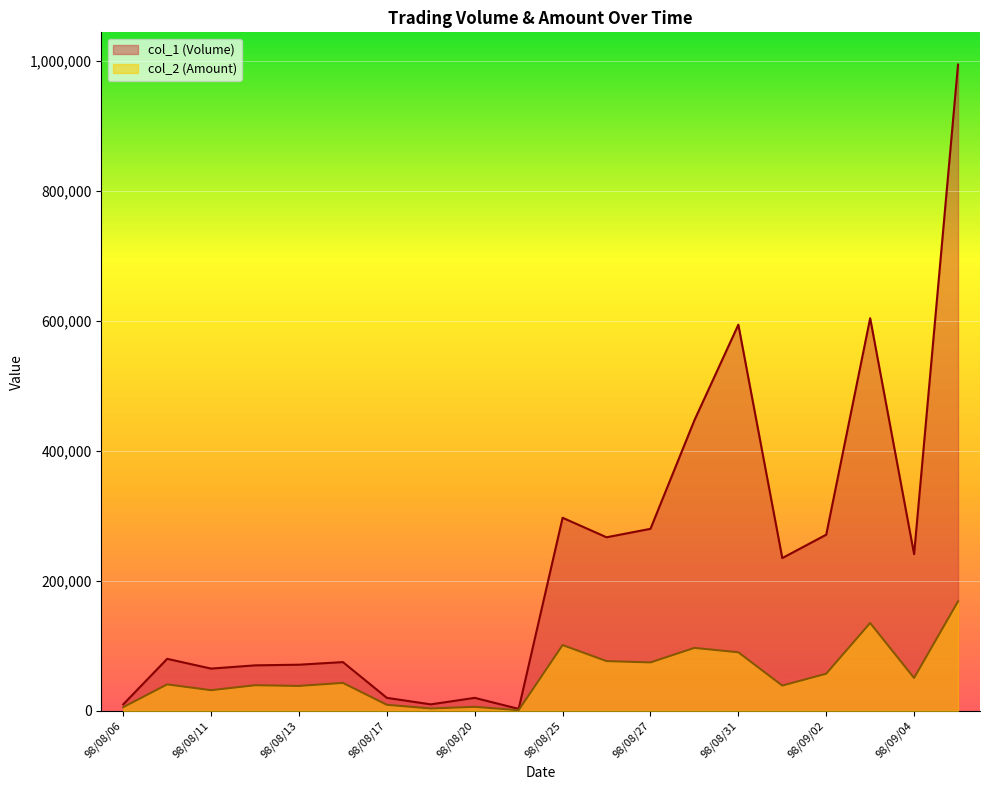

Count the number of data series in this chart.

2